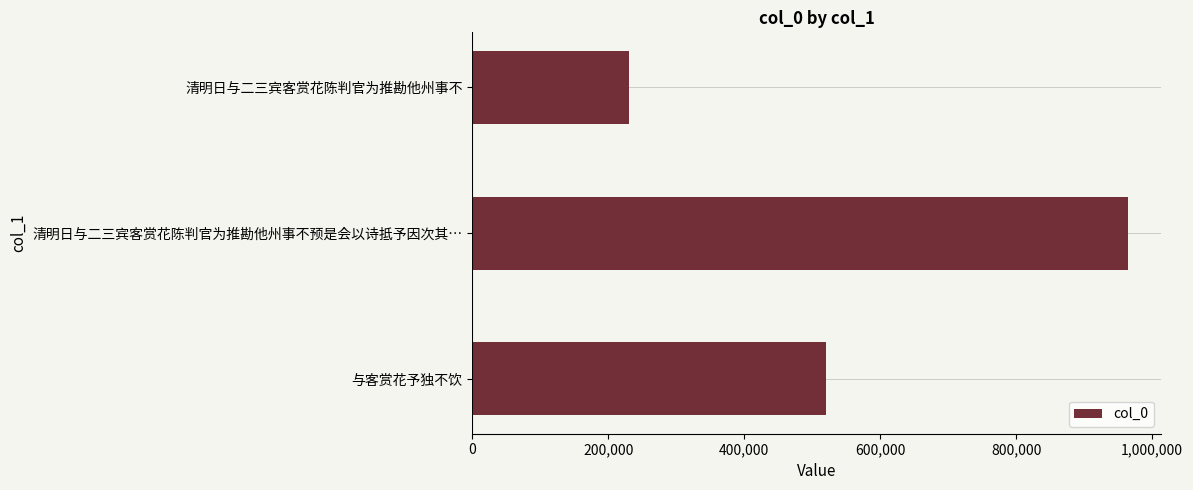

What is the average value?

571556